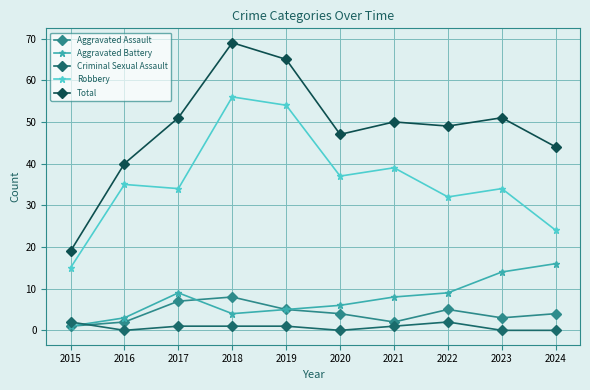

Where does the Aggravated Battery series first go above 8?

2017